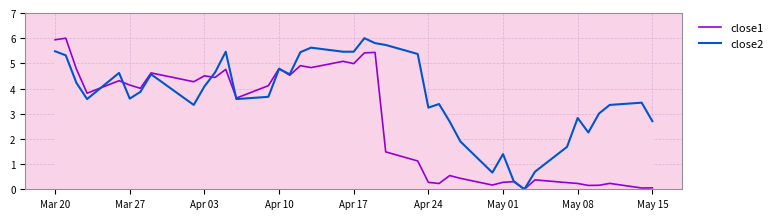

How many values in the close2 series are below 3?

11